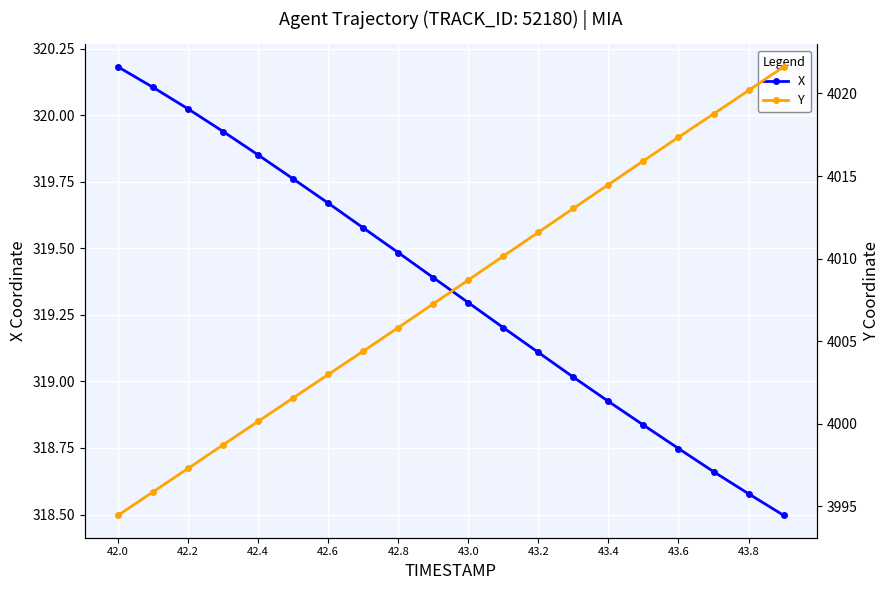

What is the difference between the second highest and second lowest values in the X series?

1.5